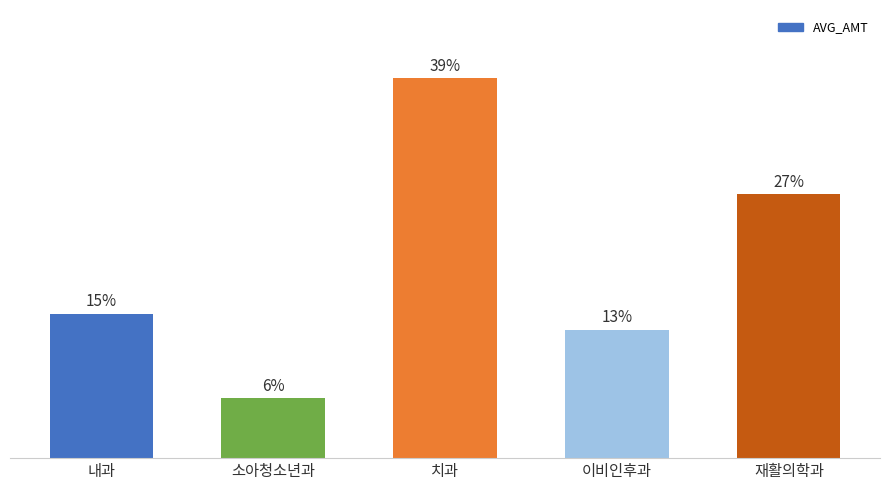

Does the chart contain any negative values?

No